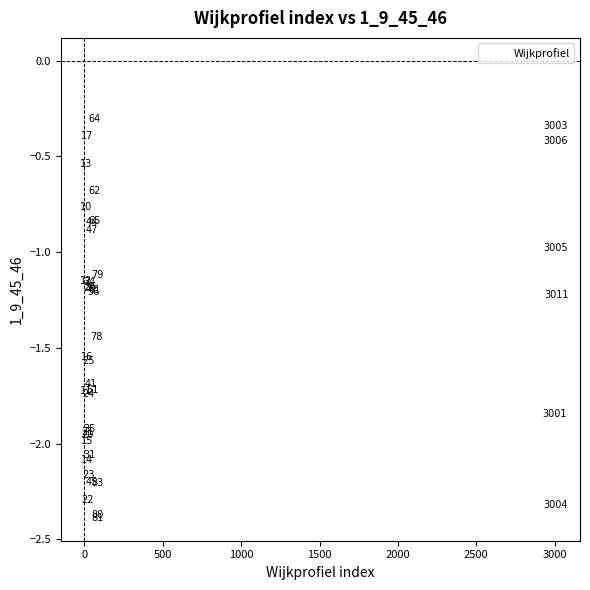

What Y value in the scatter plot is closest to -1?

-1.0